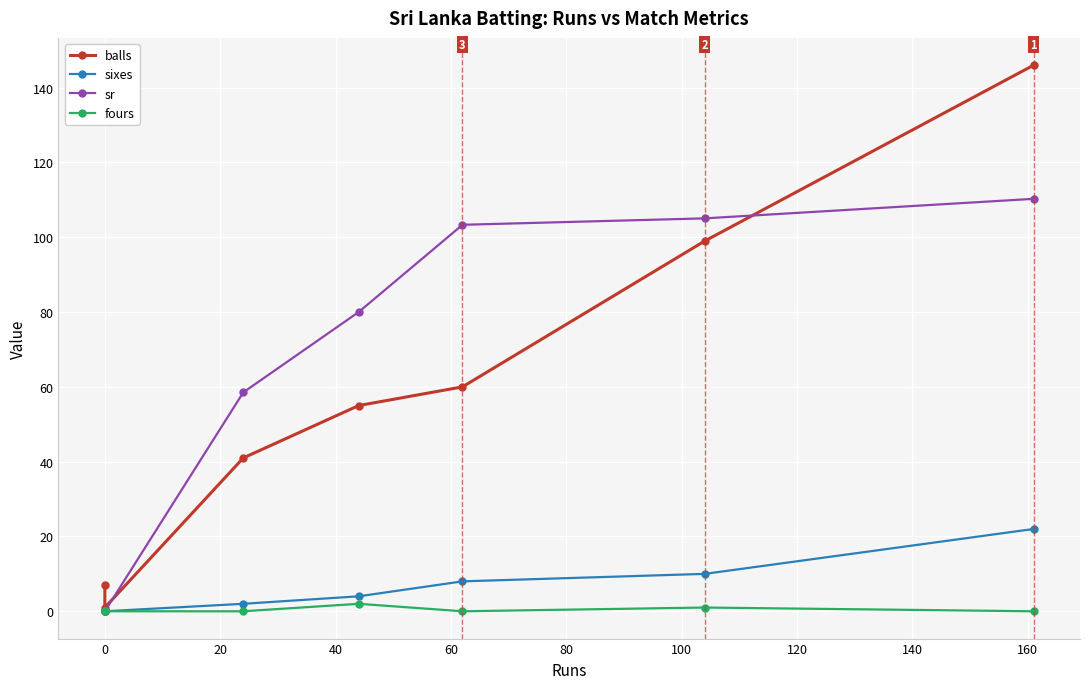

Is this an area chart (filled region under the line)?

No